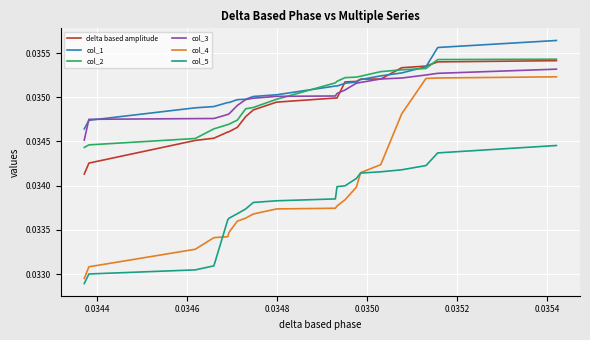

True or false: col_4 and col_1 intersect in this chart.

False